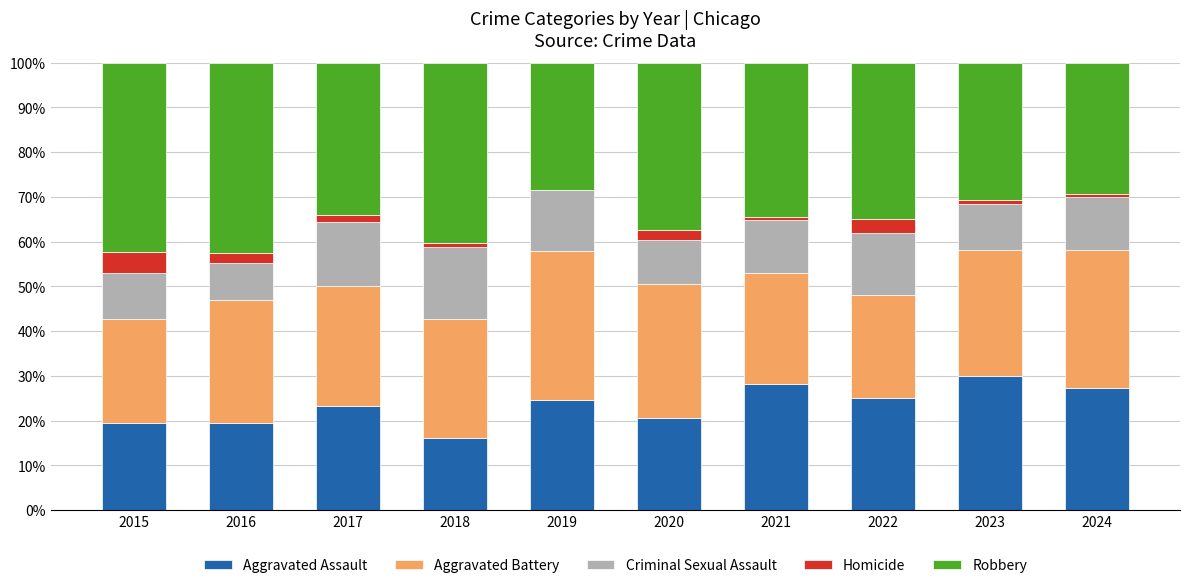

What is the total value across all series at 2020?

100.0